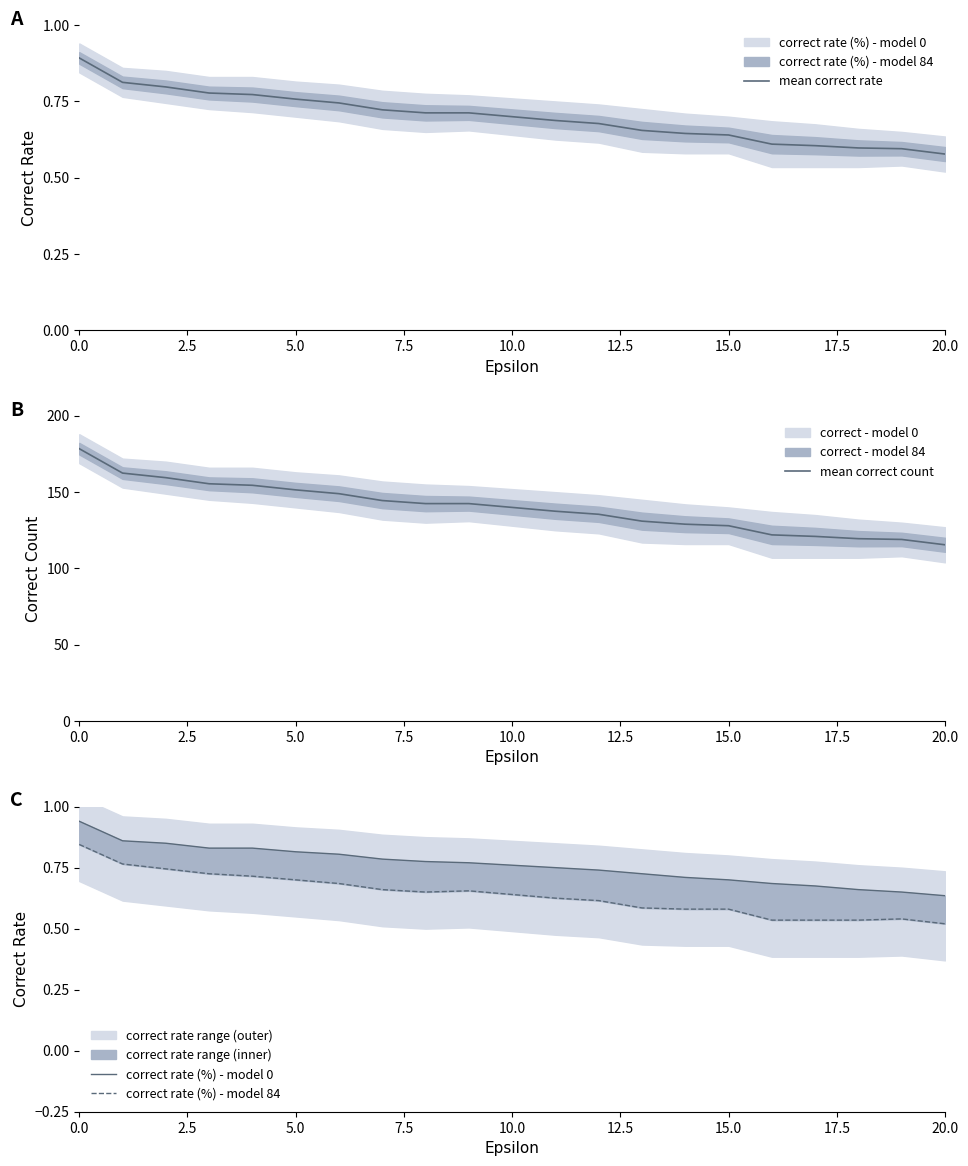

Is it true that mean correct count equals 178.5 at 0.0?

True